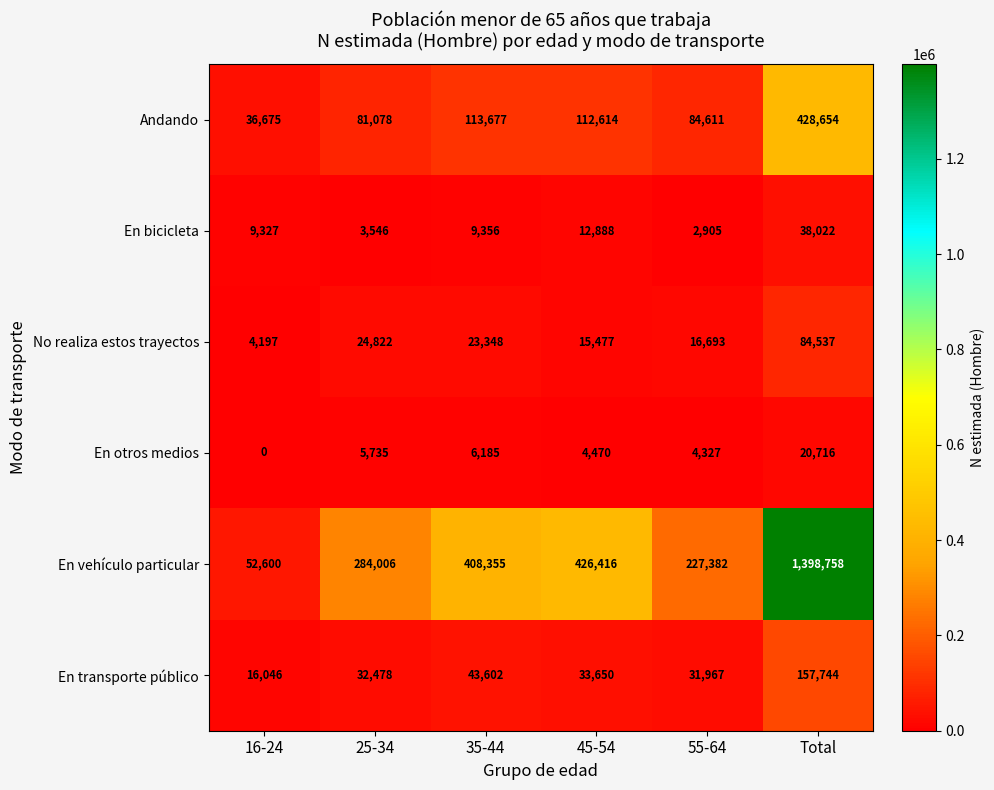

What is the sum of all En bicicleta values?

76044